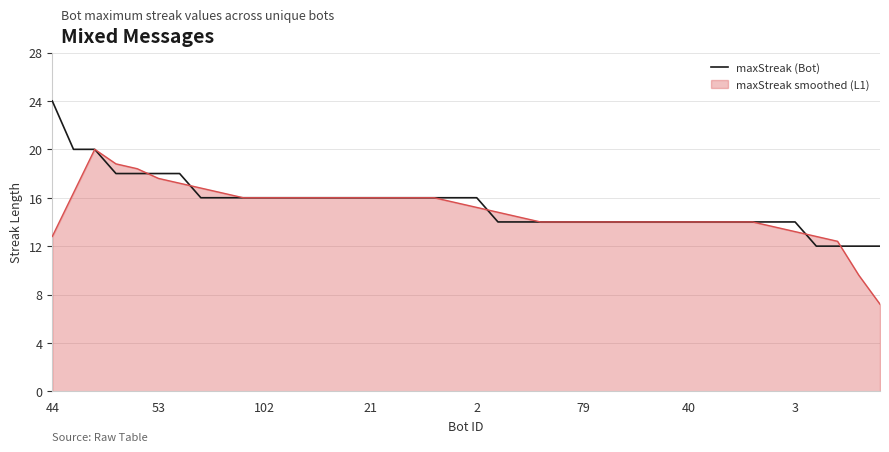

What is the greatest value displayed?

24.0